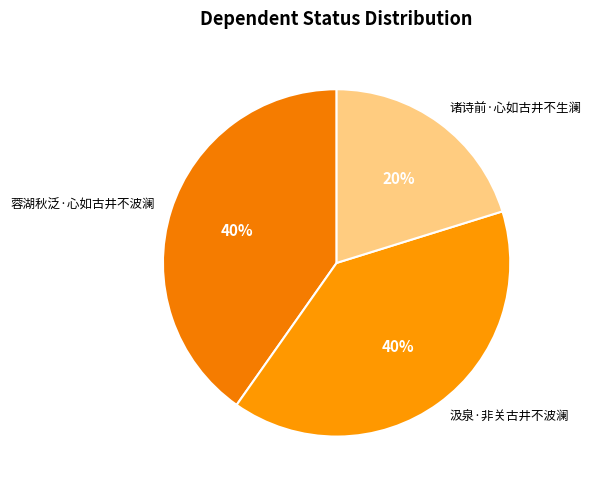

Is 蓉湖秋泛·心如古井不波澜 the majority of the pie?

No